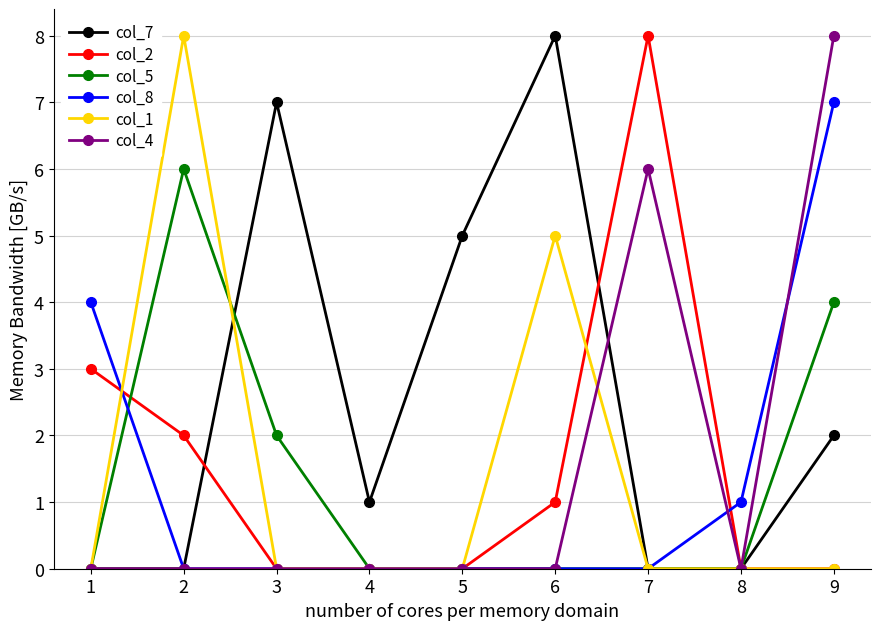

What is the value of the col_8 point at the 9th from the left?

7